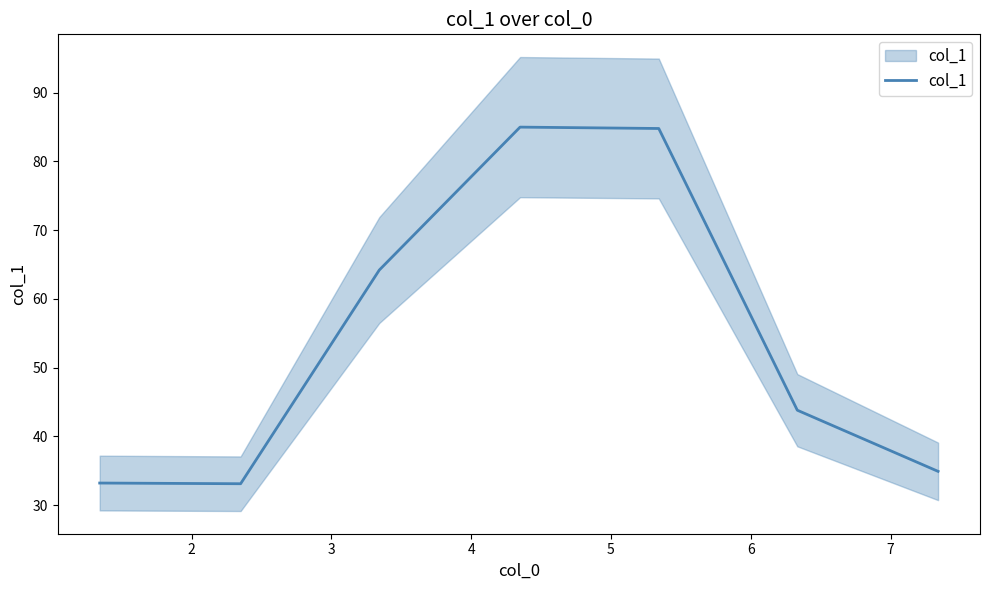

The chart shows a value of 33.1 at 2. True or false?

True